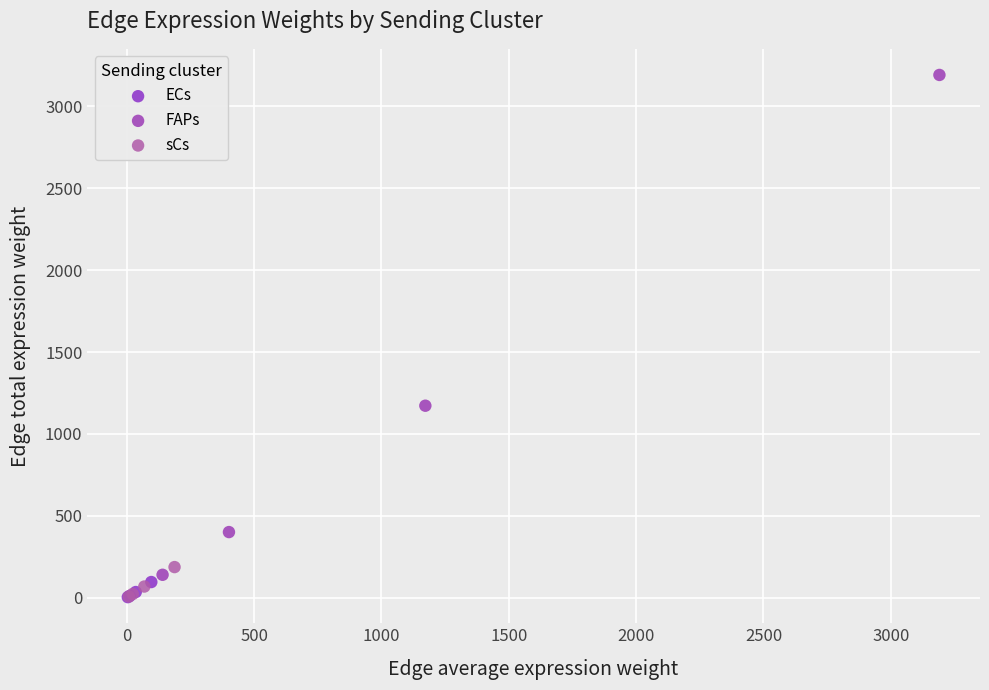

Which series reaches the maximum Y coordinate?

FAPs